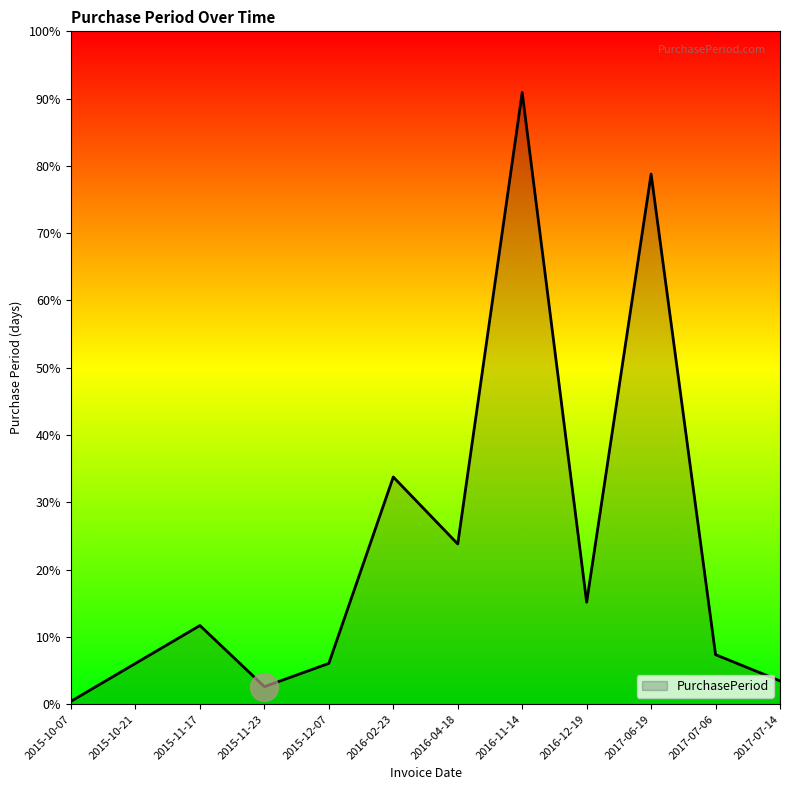

Is this an area chart (filled region under the line)?

Yes